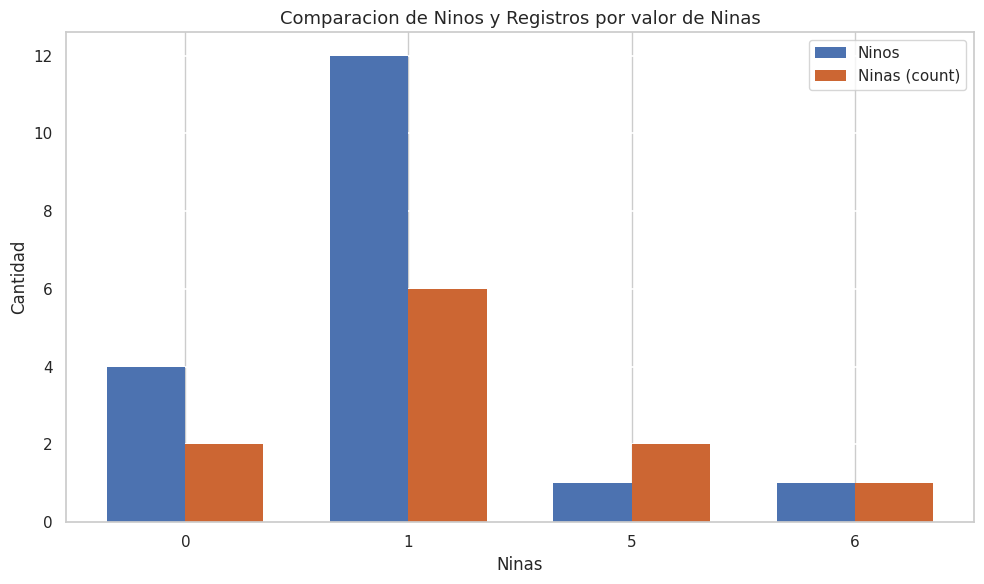

Is it true that Ninas (count) equals 1 at 0?

False